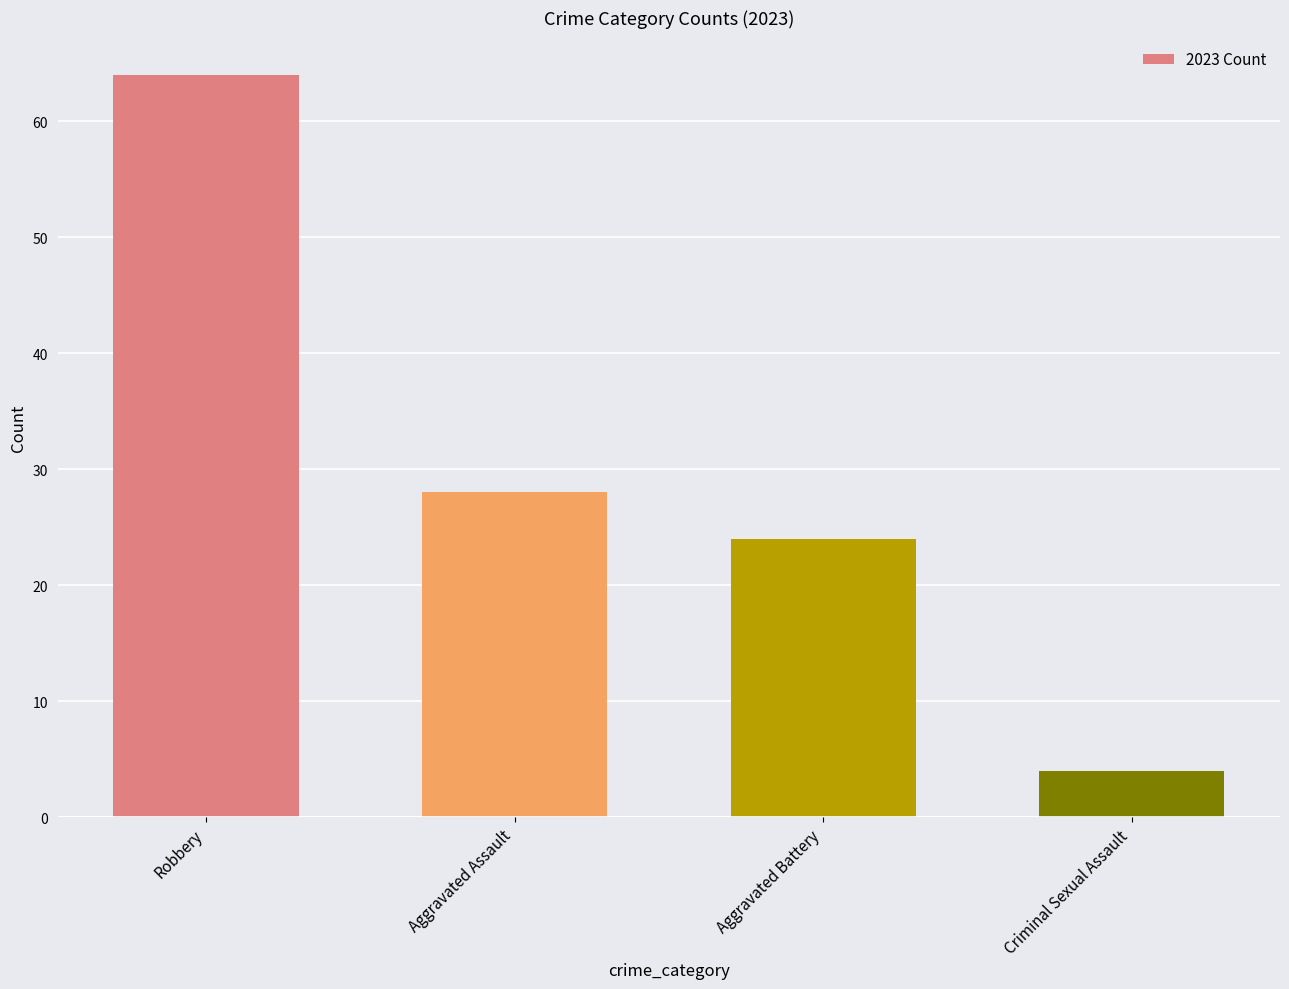

Are the bars grouped side by side (vs. stacked)?

No